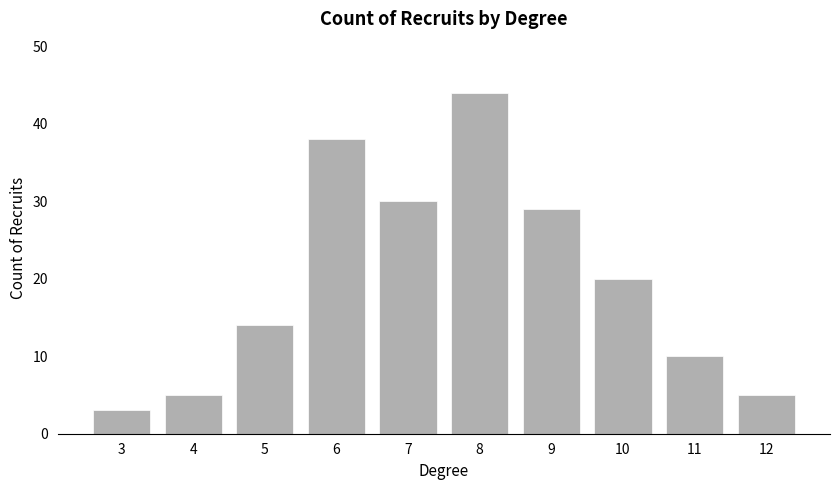

Is it true that the value at 7 is 30?

True